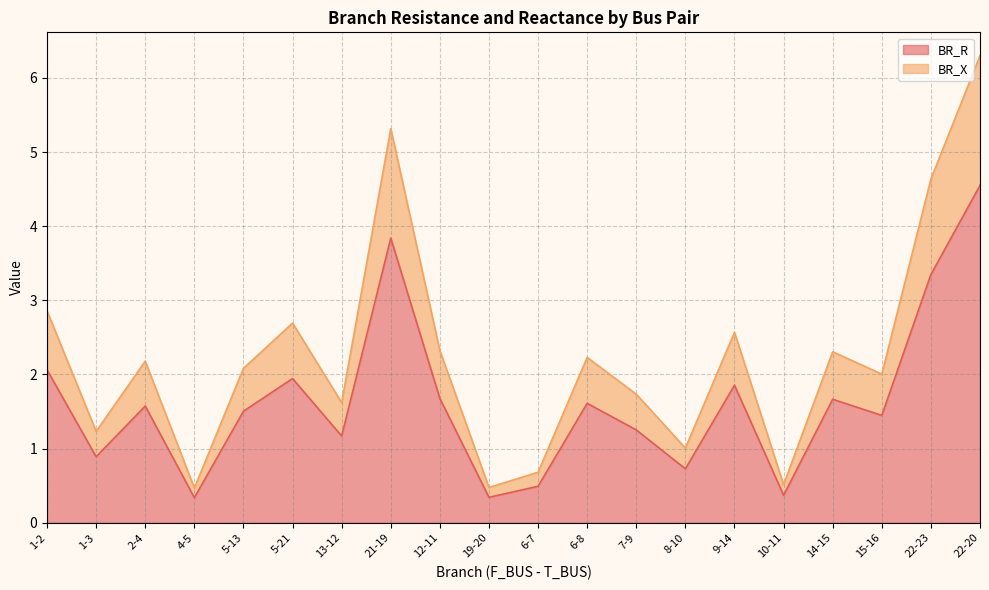

What is the difference between the highest and lowest values at 2-4?

0.6